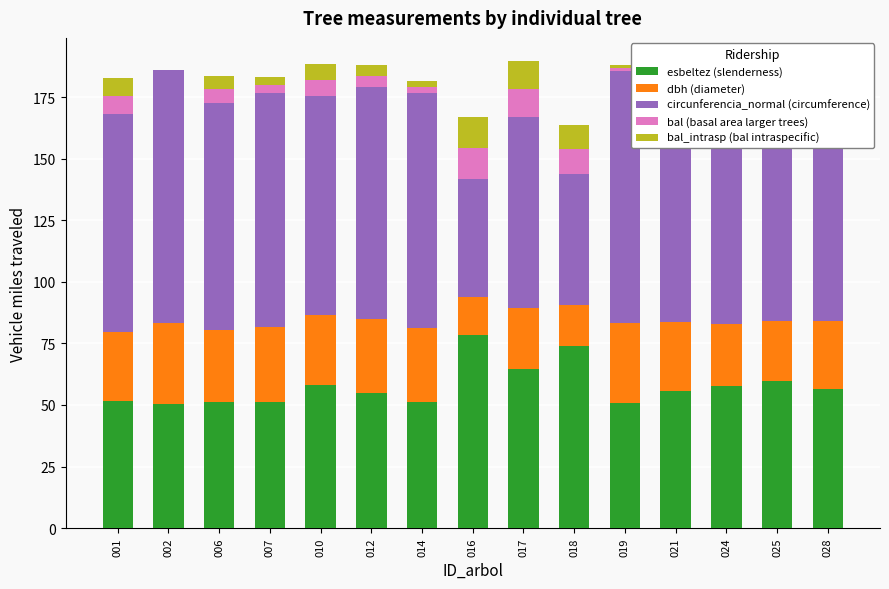

What is the total value across all series at 002?

186.0